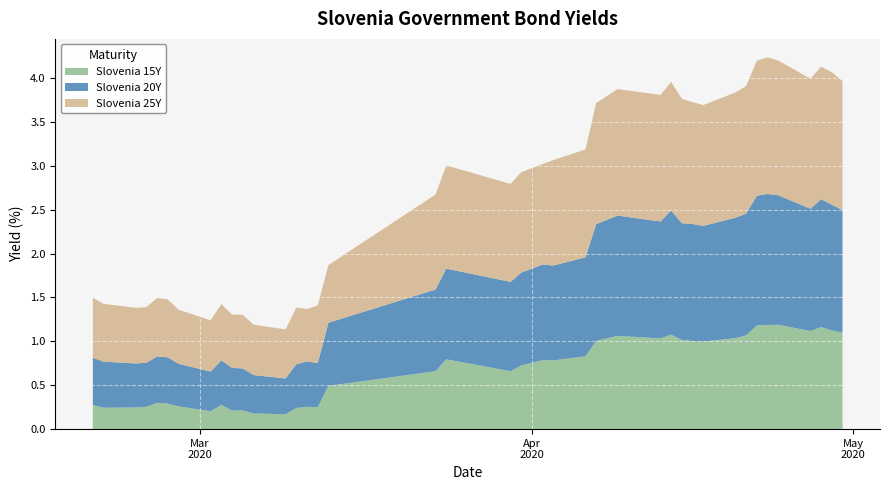

Reading right to left, transcribe all the data shown in this chart.

Slovenia 15Y: 1.1	1.1	1.2	1.1	1.2	1.2	1.2	1.1	1.0	1.0	1.0	1.0	1.1	1.0	1.1	1.0	0.8	0.8	0.8	0.7	0.7	0.8	0.7	0.5	0.2	0.3	0.2	0.2	0.2	0.2	0.2	0.3	0.2	0.3	0.3	0.3	0.3	0.2	0.2	0.3
Slovenia 20Y: 1.4	1.4	1.5	1.4	1.5	1.5	1.5	1.4	1.4	1.3	1.3	1.3	1.4	1.3	1.4	1.3	1.1	1.1	1.1	1.1	1.0	1.0	0.9	0.7	0.5	0.5	0.5	0.4	0.4	0.5	0.5	0.5	0.5	0.5	0.5	0.5	0.5	0.5	0.5	0.5
Slovenia 25Y: 1.5	1.5	1.5	1.5	1.5	1.6	1.5	1.5	1.4	1.4	1.4	1.4	1.5	1.4	1.4	1.4	1.2	1.2	1.1	1.1	1.1	1.2	1.1	0.7	0.7	0.6	0.6	0.6	0.6	0.6	0.6	0.6	0.6	0.6	0.7	0.7	0.6	0.6	0.7	0.7